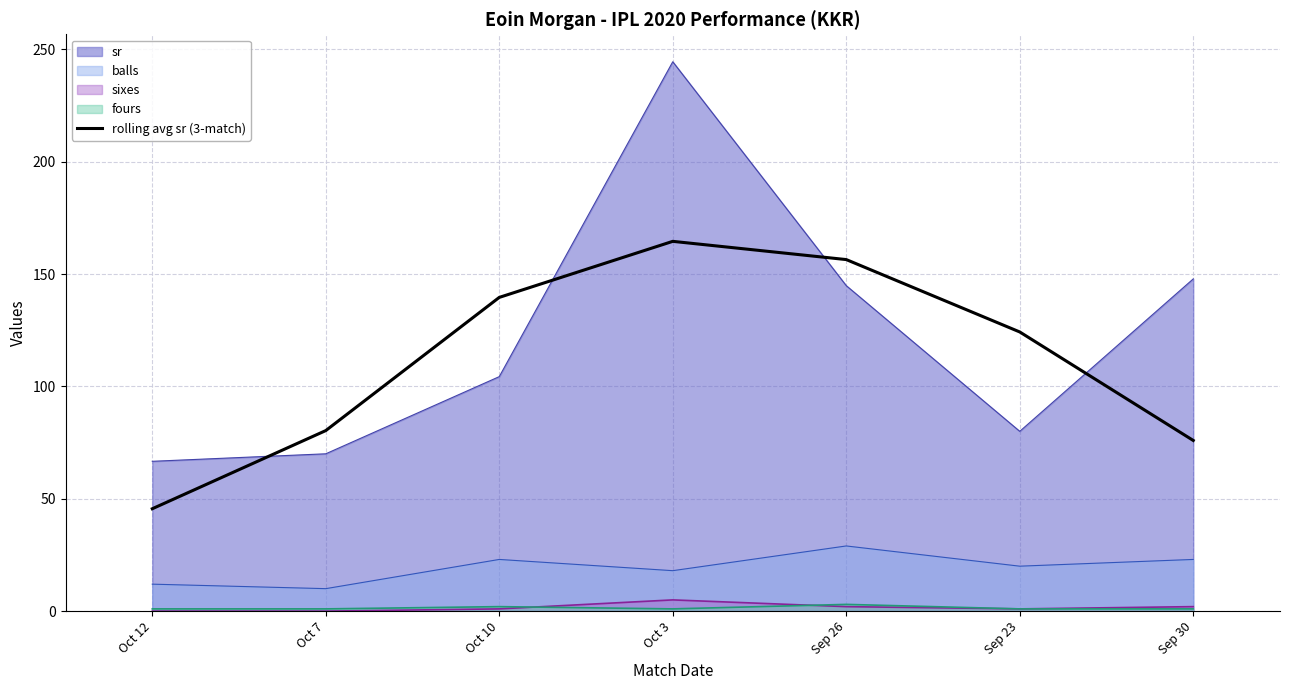

Which series has the widest spread of values?

sr